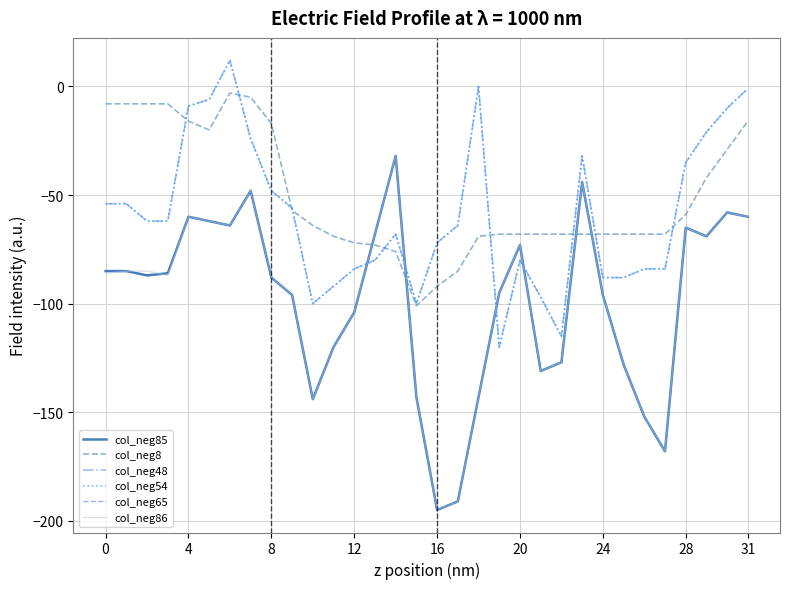

Between which two adjacent categories do col_neg8 and col_neg86 first intersect?

12 and 13